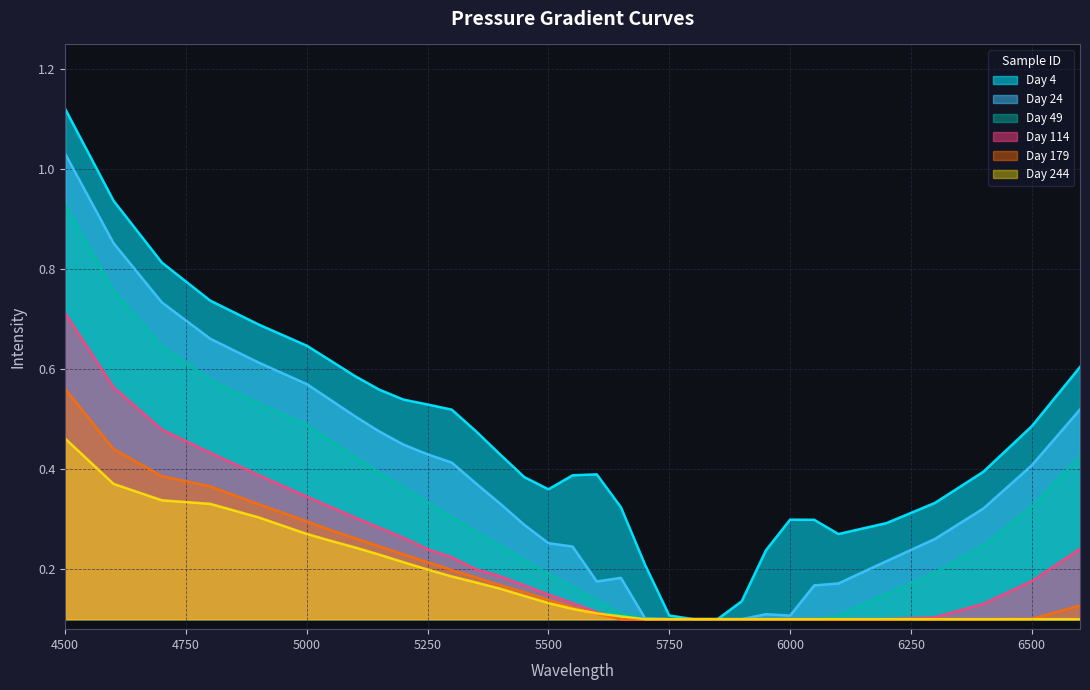

List the labels in order of 244 value, largest first.

4500, 4600, 4700, 4800, 4900, 5000, 5050, 5100, 5150, 5200, 5250, 5300, 5350, 5400, 5450, 5500, 5550, 5600, 5650, 5700, 5750, 5800, 5850, 5900, 5950, 6000, 6050, 6100, 6200, 6300, 6400, 6500, 6600